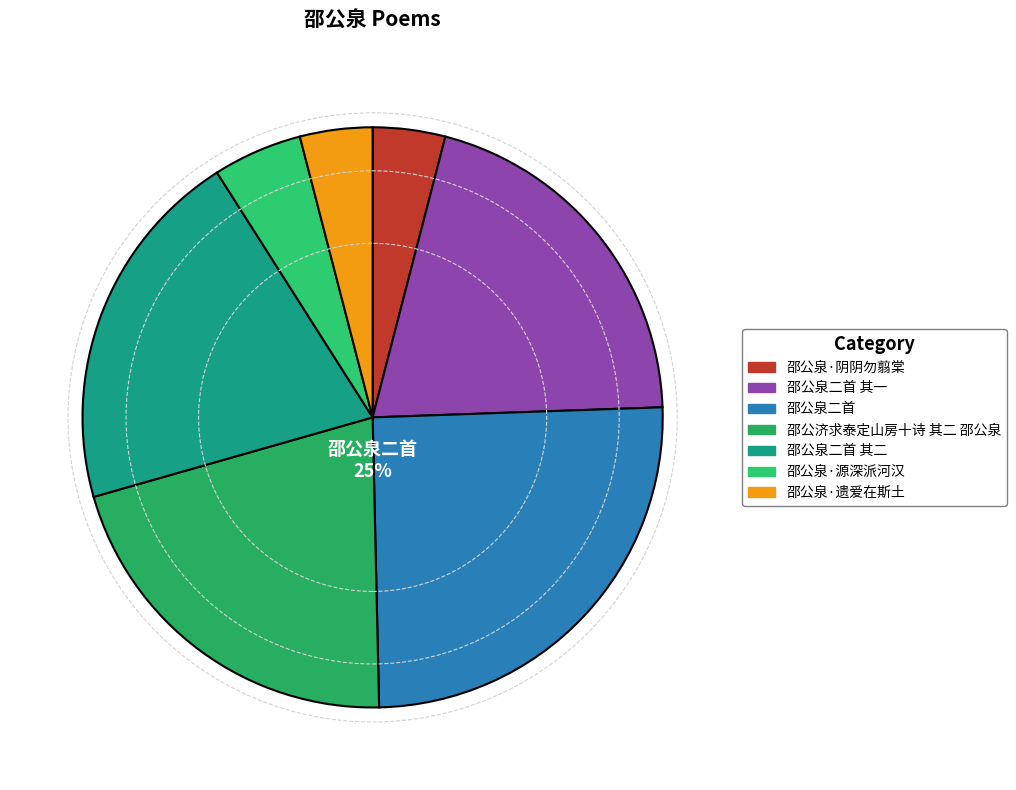

What is the change in value from 邵公泉·阴阴勿翦棠 to 邵公泉二首 其二?

+723338